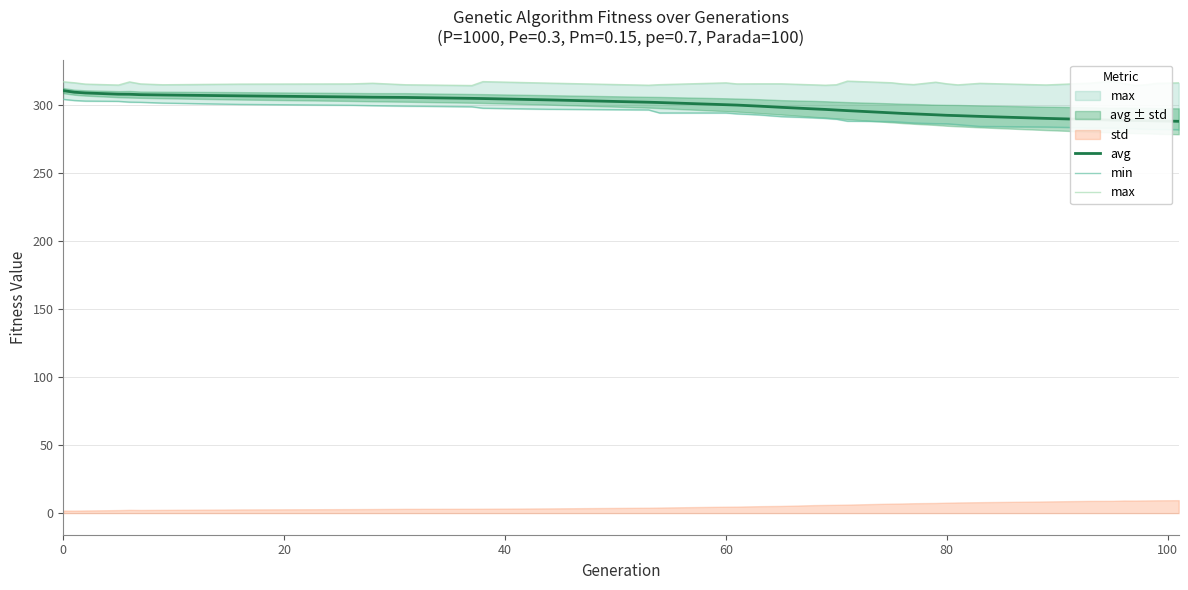

True or false: min and avg intersect in this chart.

False